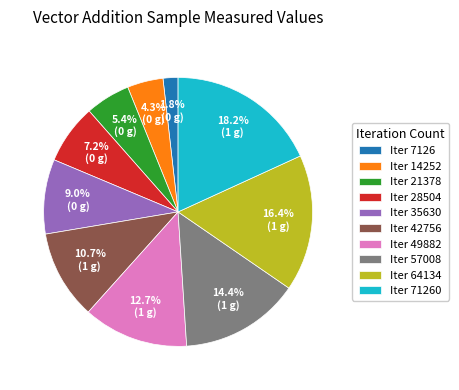

Count the number of slices in the pie.

10